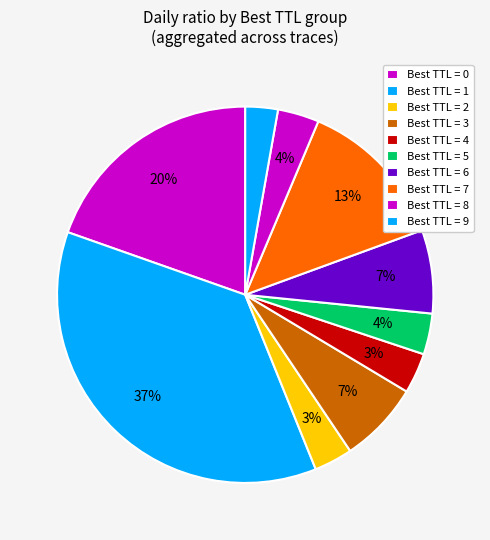

Count the number of slices in the pie.

10